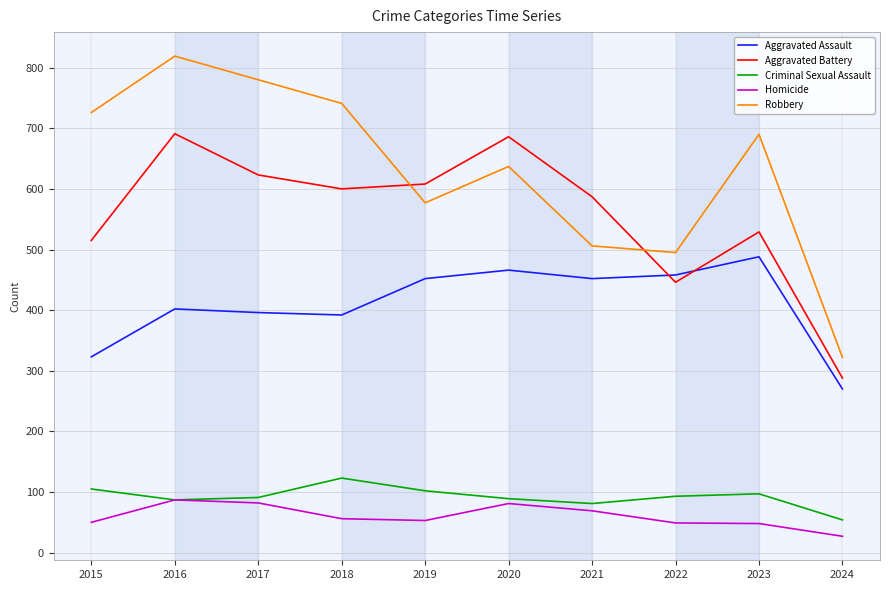

What is the average value of the Homicide series?

60